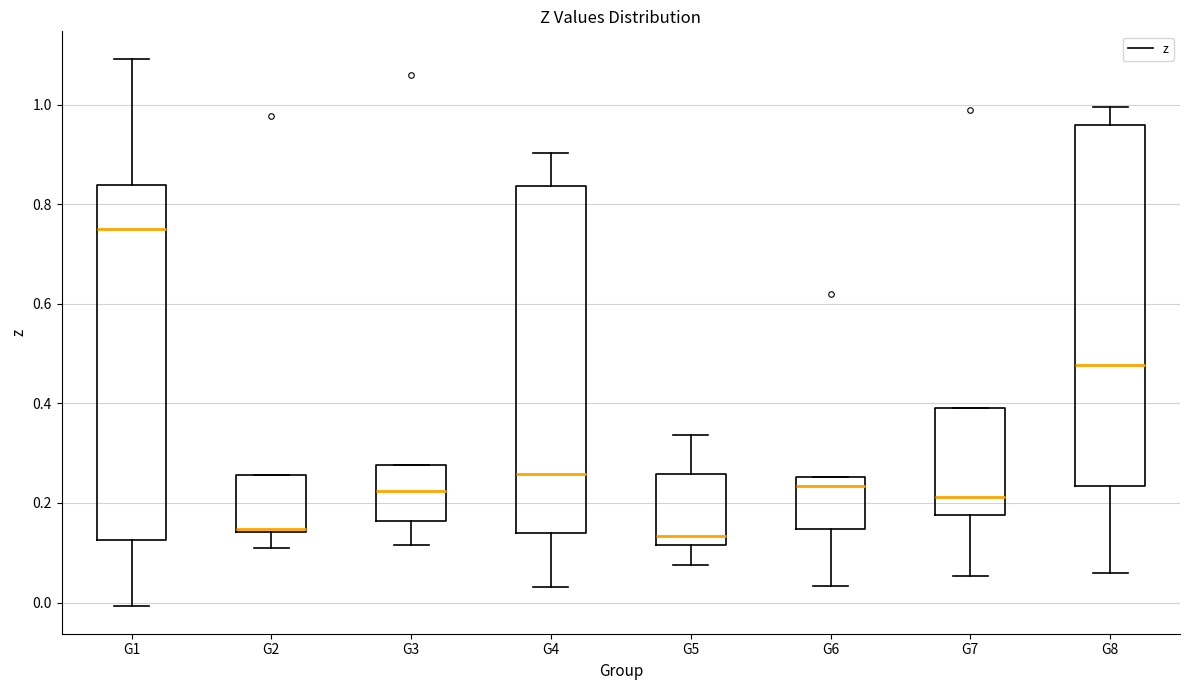

Reading left to right, read every box against the y-axis: the position of its median line, the range the box covers, and the ends of its whiskers. The values are not printed on the chart, so give them approximately, as read against the axis.

G1: median 0.74, box 0.12 to 0.84, whiskers 0.00 to 1.10
G2: median 0.14 (just above the box's lower edge), box 0.14 to 0.26, whiskers 0.10 to 0.26
G3: median 0.22, box 0.16 to 0.28, whiskers 0.12 to 0.28
G4: median 0.26, box 0.14 to 0.84, whiskers 0.04 to 0.90
G5: median 0.14, box 0.12 to 0.26, whiskers 0.08 to 0.34
G6: median 0.24, box 0.14 to 0.26, whiskers 0.04 to 0.26
G7: median 0.22, box 0.18 to 0.40, whiskers 0.06 to 0.40
G8: median 0.48, box 0.24 to 0.96, whiskers 0.06 to 1.00